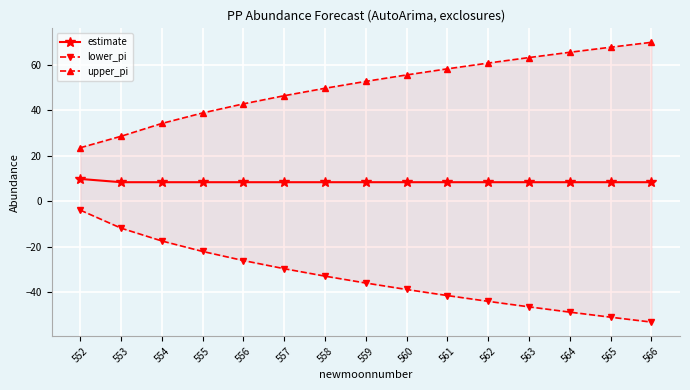

What is the average value of the lower_pi series?

-33.5